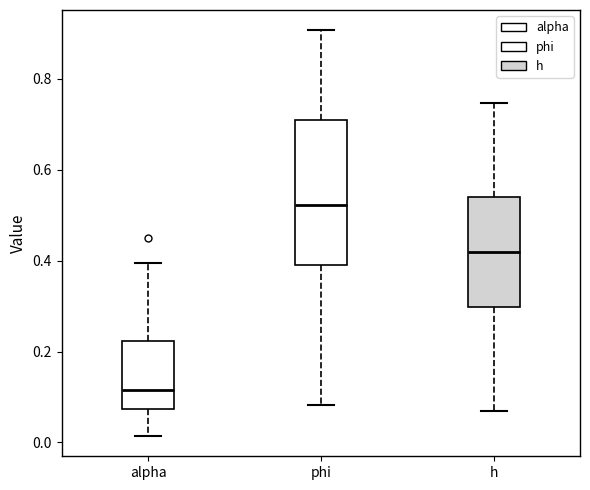

Reading left to right, read every box against the y-axis: the position of its median line, the range the box covers, and the ends of its whiskers. The values are not printed on the chart, so give them approximately, as read against the axis.

alpha: median 0.12, box 0.08 to 0.22, whiskers 0.02 to 0.40
phi: median 0.52, box 0.38 to 0.70, whiskers 0.08 to 0.90
h: median 0.42, box 0.30 to 0.54, whiskers 0.06 to 0.74